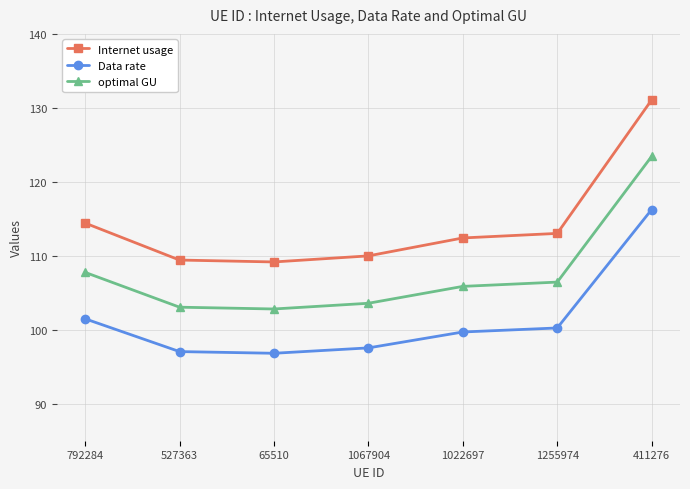

How many lines are shown in the chart?

3